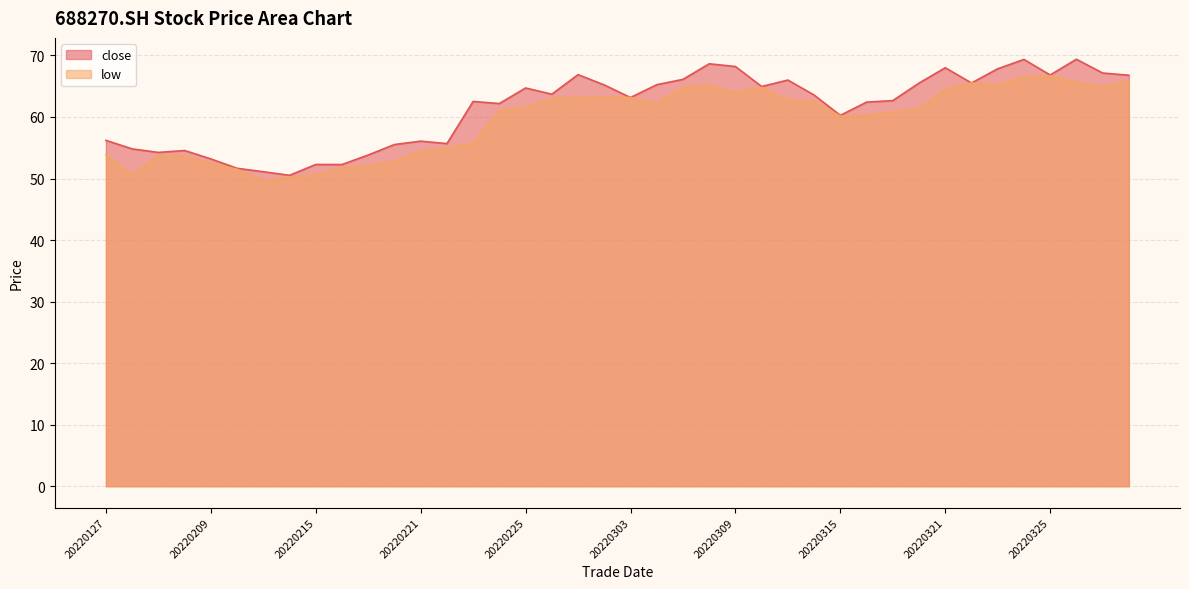

What is the difference between the low values at 20220221 and 20220322?

11.1